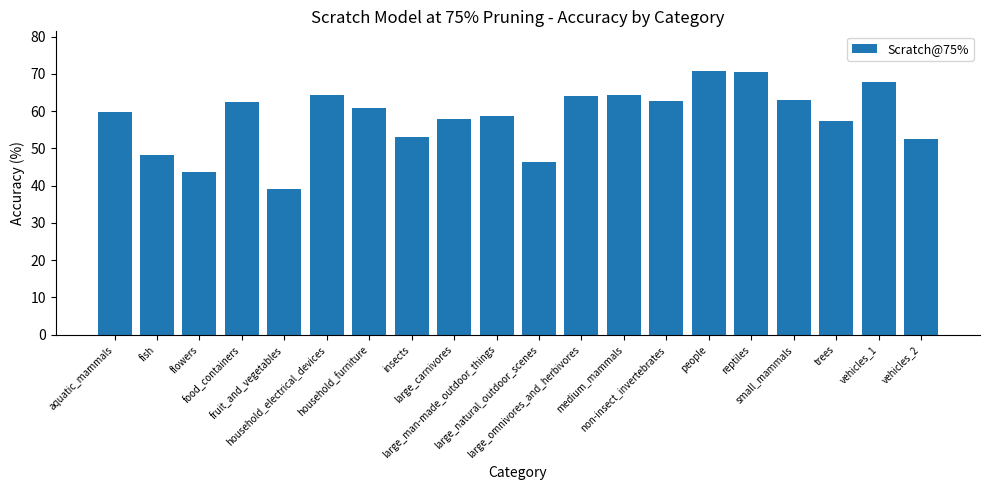

What is the average value?

58.4